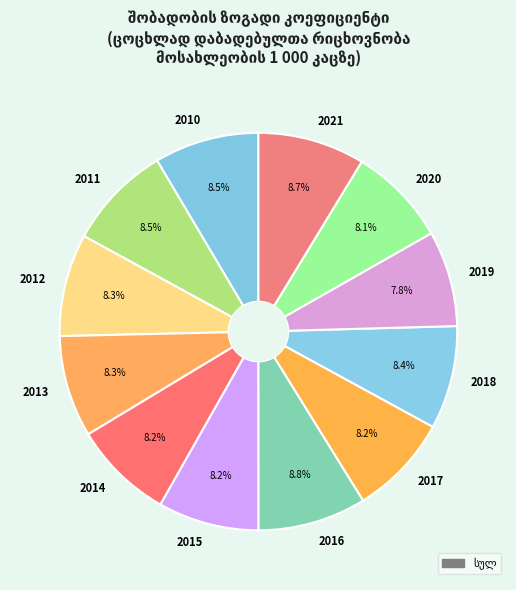

The 2013 slice represents 21% of the pie. True or false?

False